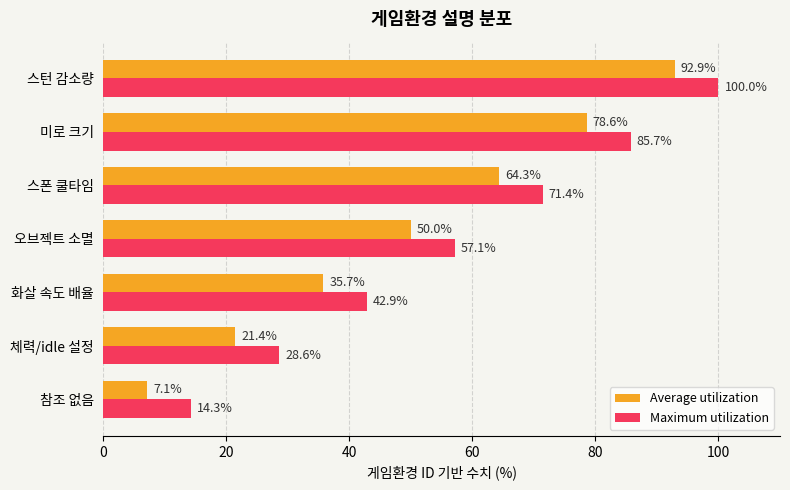

What is the sum of all Average utilization values?

350.0